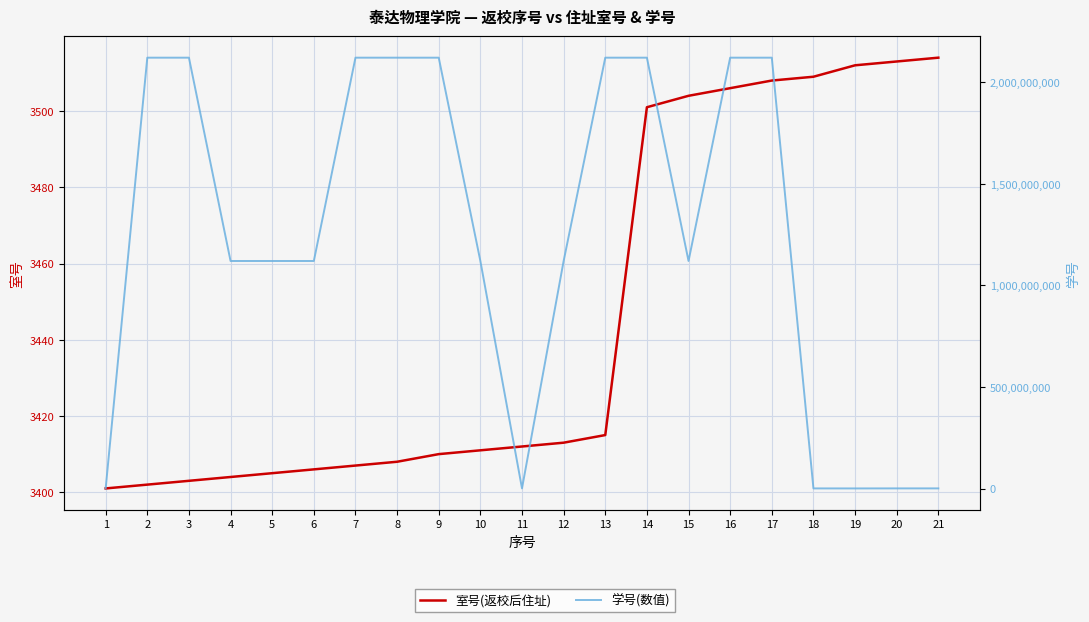

At which label does 室号(返校后住址) reach its peak?

21